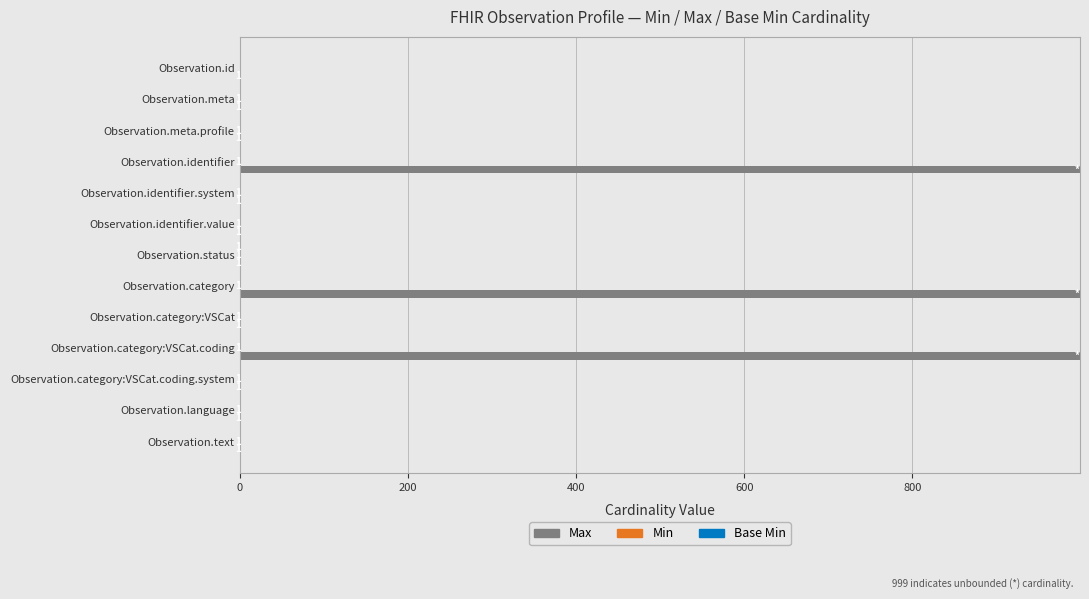

How many categories are shown in the chart?

13